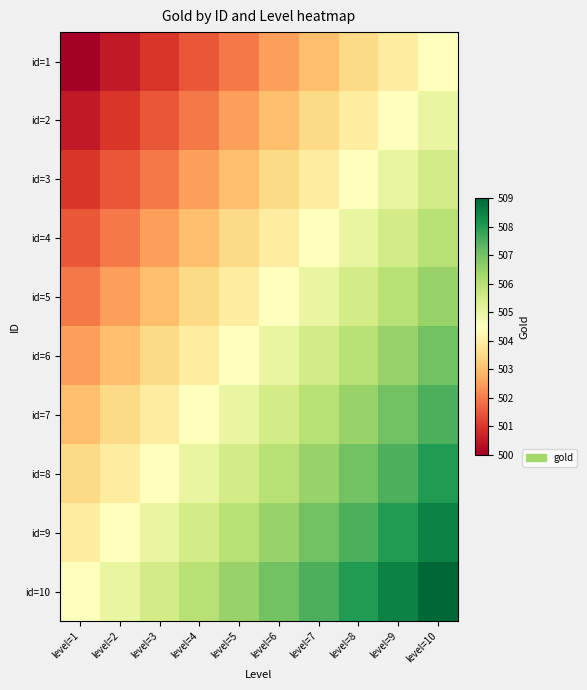

At which category does the chart reach its minimum across all series?

level=1